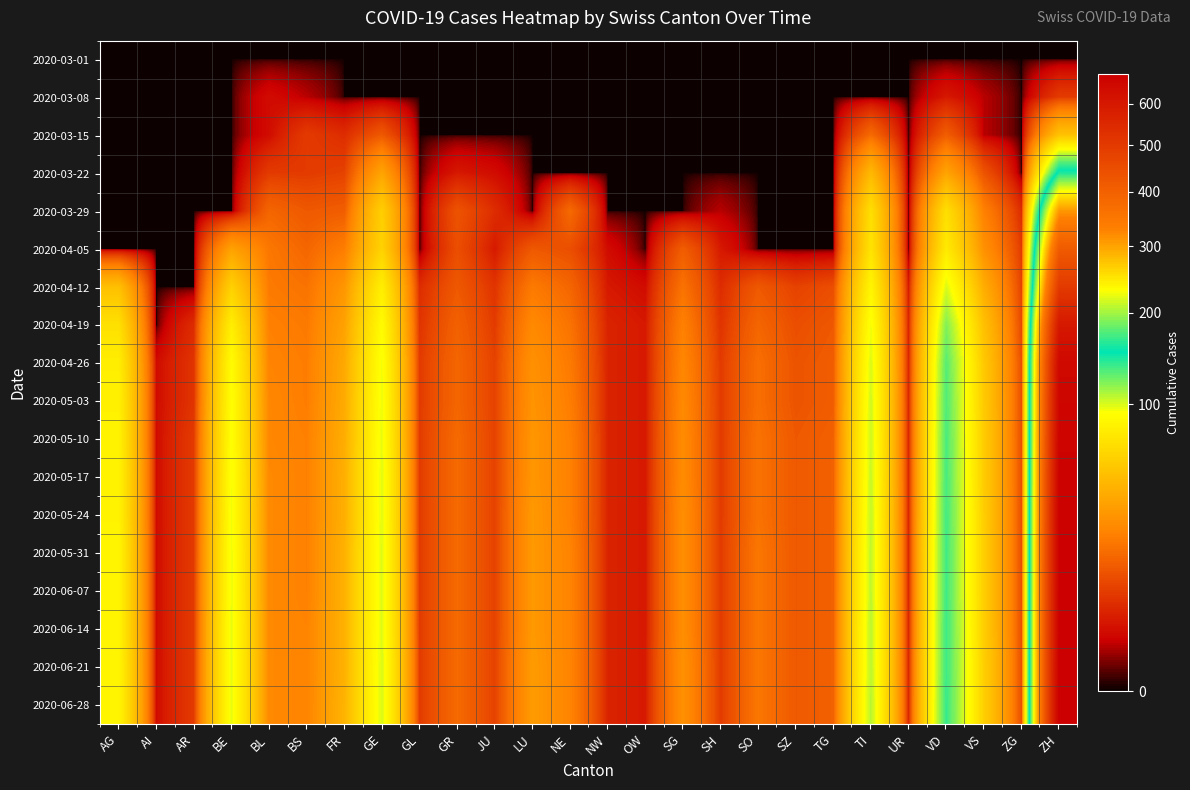

What is the difference between the highest and lowest values at GL?

7